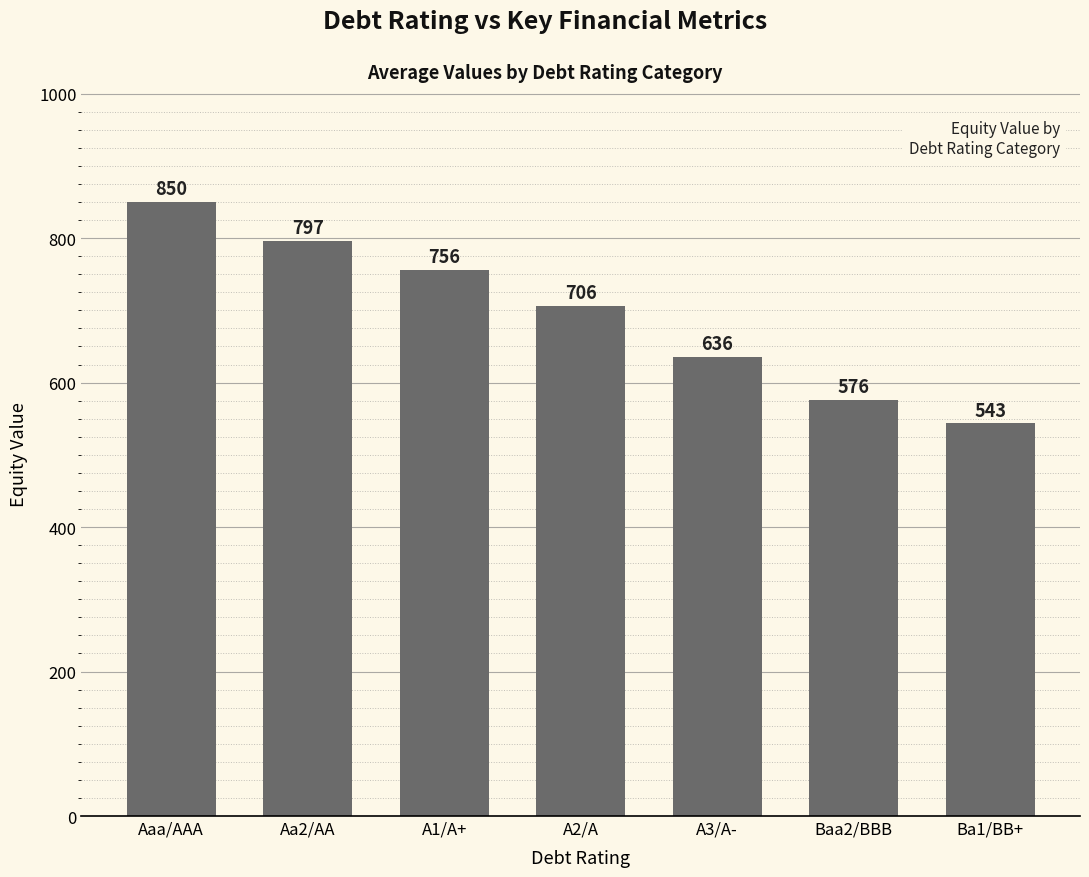

Rank the categories by value from highest to lowest.

Aaa/AAA, Aa2/AA, A1/A+, A2/A, A3/A-, Baa2/BBB, Ba1/BB+